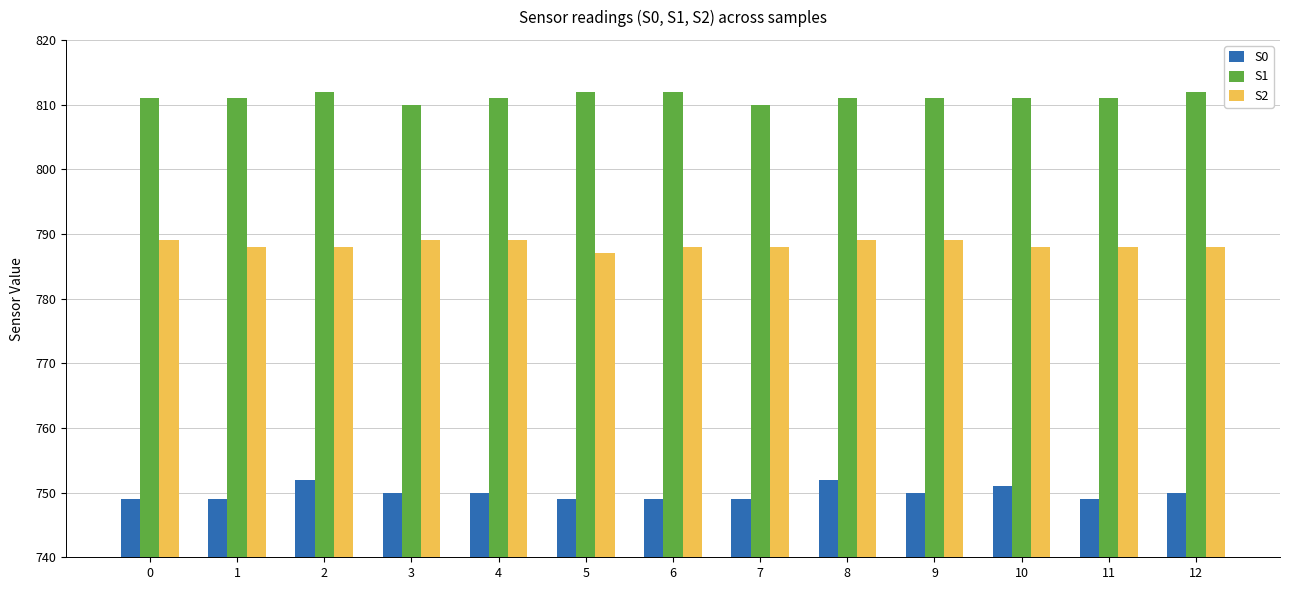

Rank the series by their average value, from highest to lowest.

S1, S2, S0